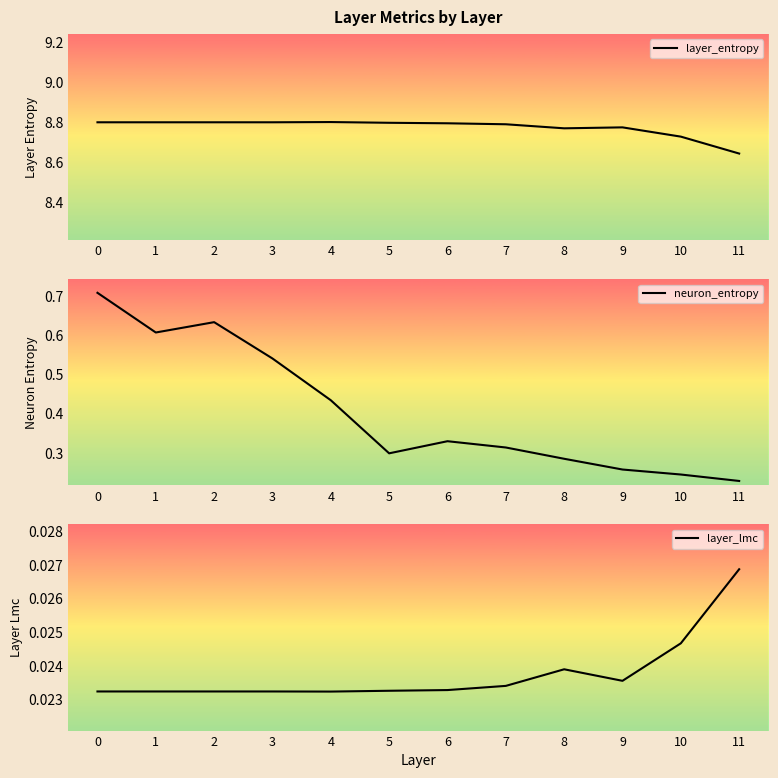

What is the value of the layer_entropy point at the 2nd from the left?

8.8